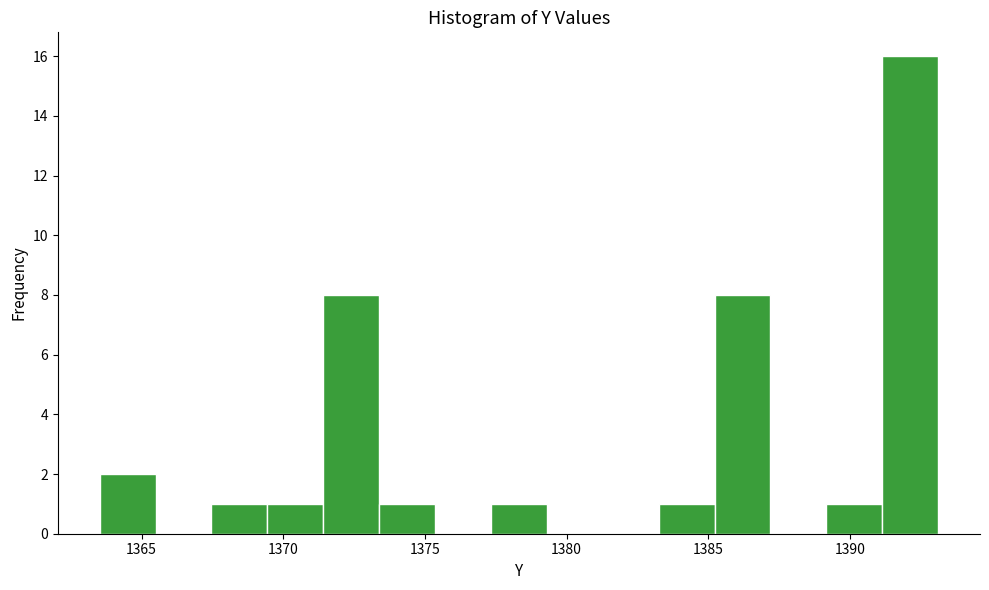

Around what value on the x-axis is the tallest bar? Give the approximate position of its centre, as read against the axis.

1392.0